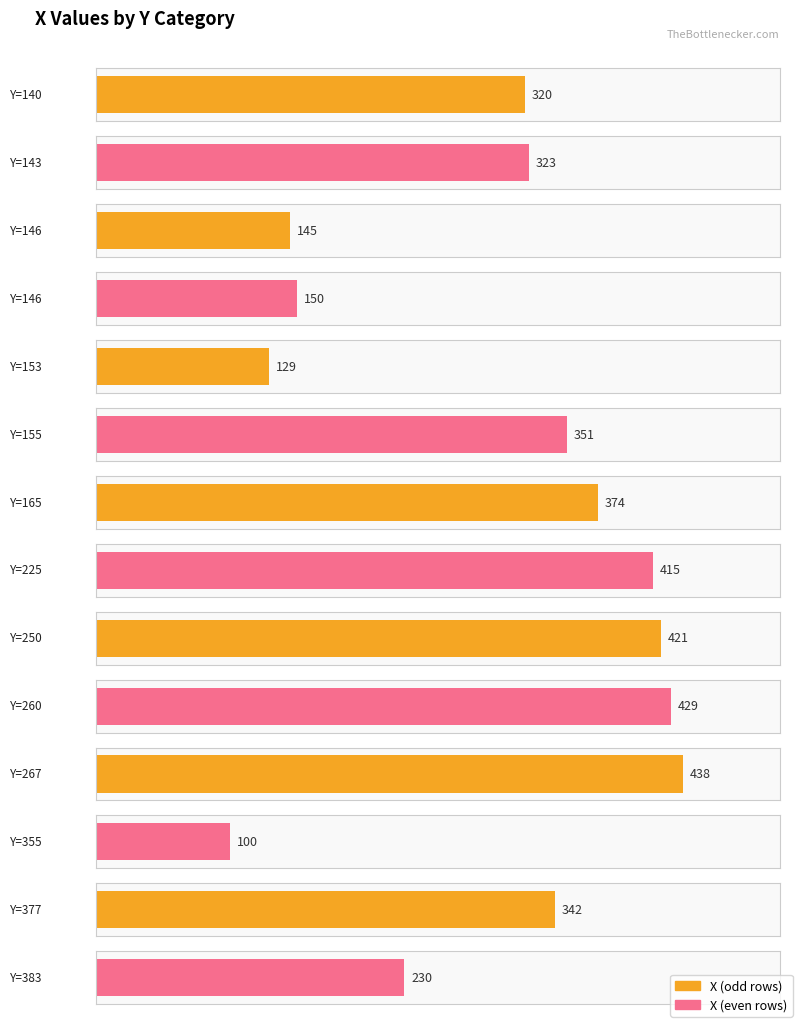

Reading left to right, what are all the values shown in this chart?

140=320	143=323	146=145	146=150	153=129	155=351	165=374	225=415	250=421	260=429	267=438	355=100	377=342	383=230